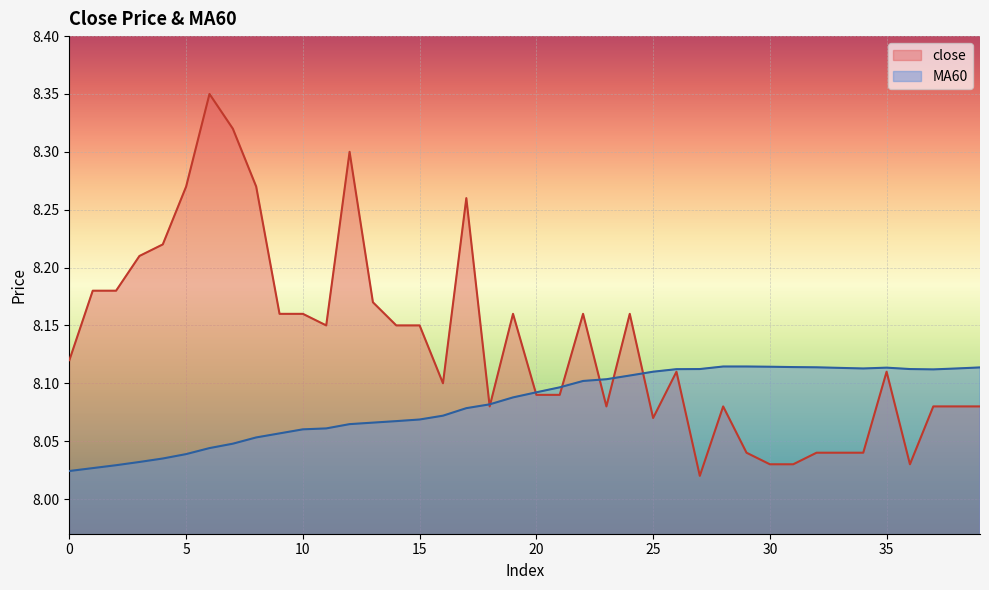

What is the difference between the maximum and minimum values in the close series?

0.3